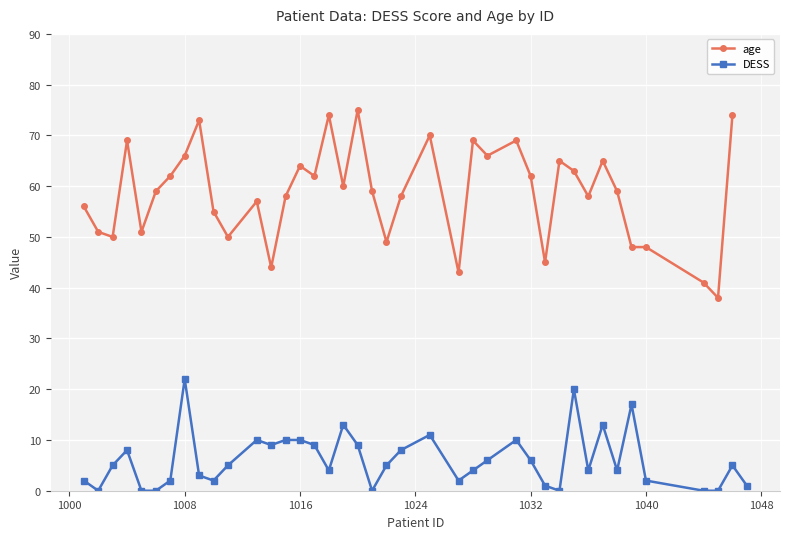

True or false: DESS has a value of 6 at 1032.

True